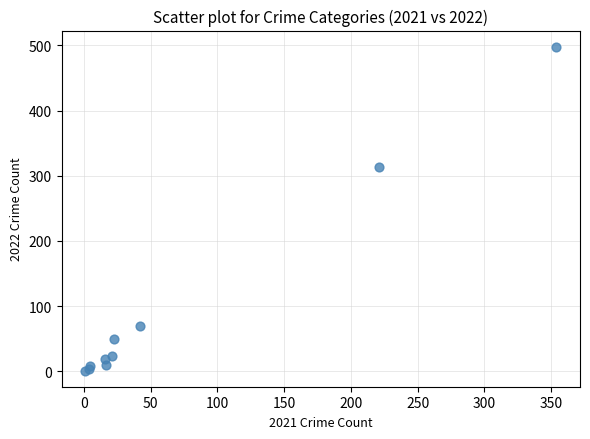

What Y value in the scatter plot is closest to 249?

314